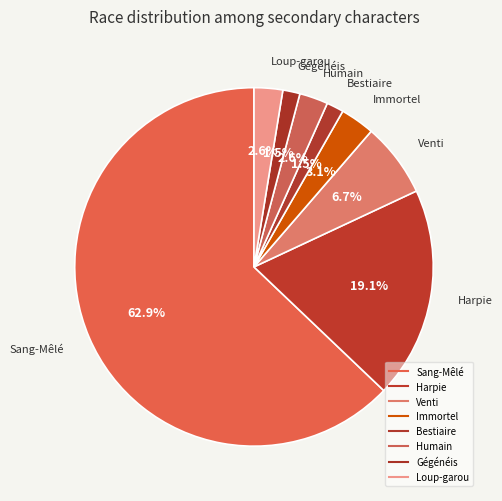

How many slices are in this pie chart?

8